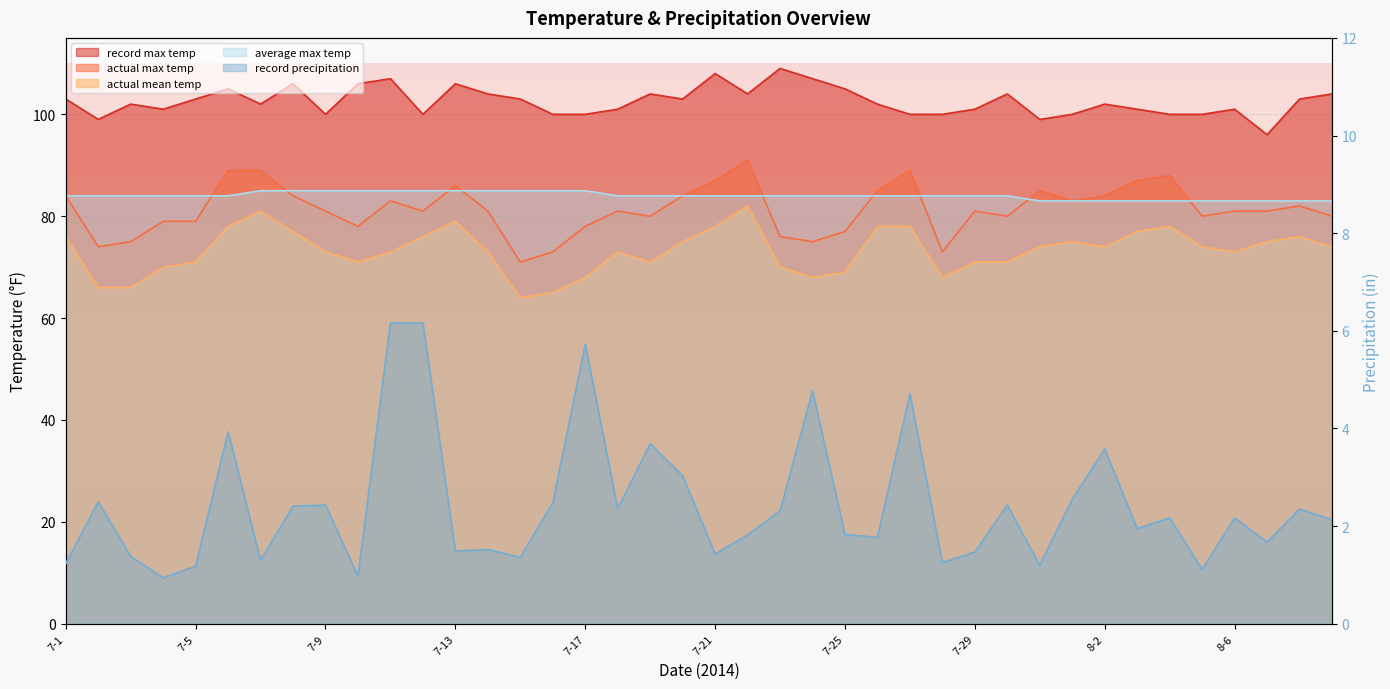

What is the average value of the record_precipitation series?

2.4